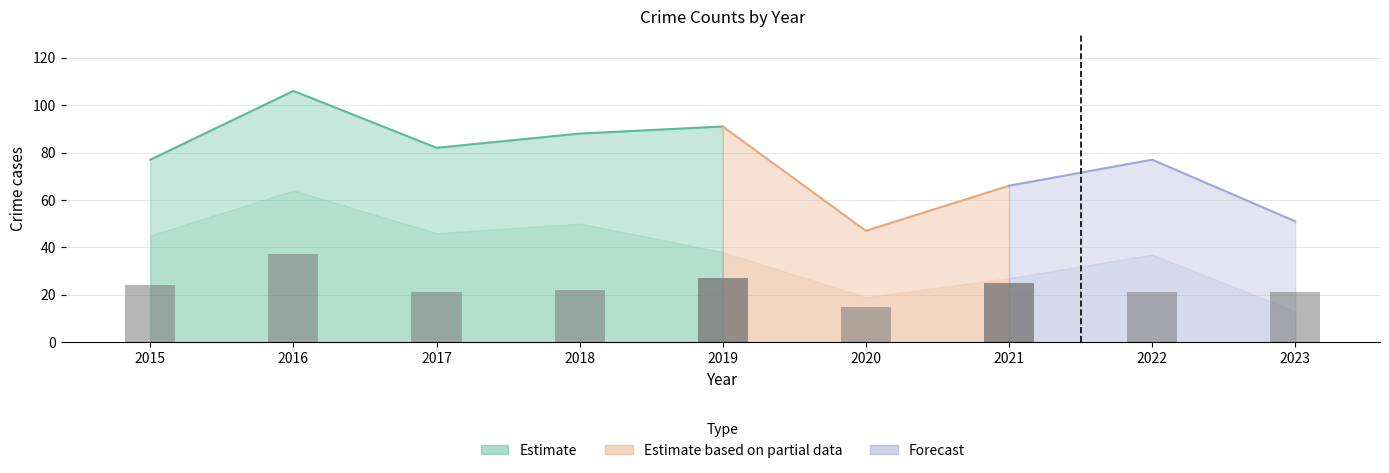

Does the chart contain stacked bars?

No